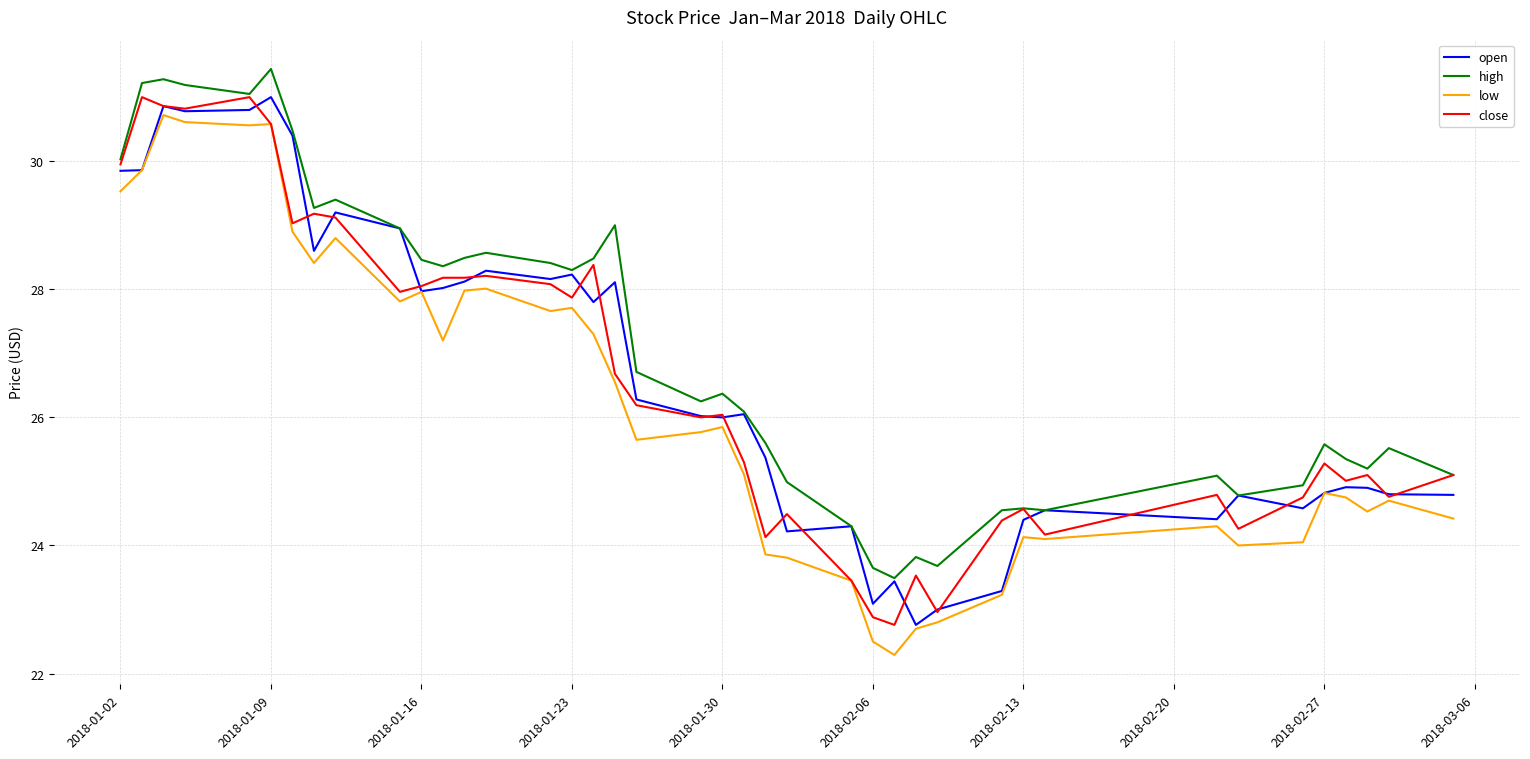

Which series has the largest total across all categories?

high